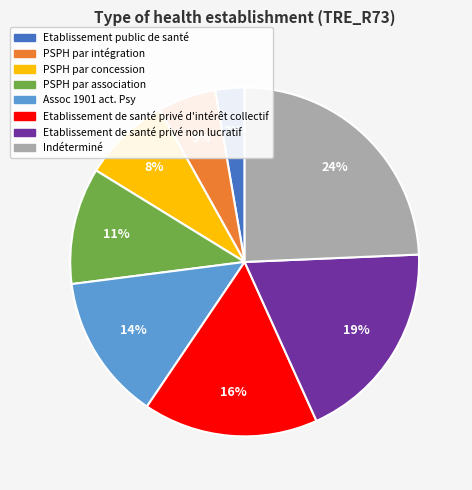

Count the number of slices in the pie.

8